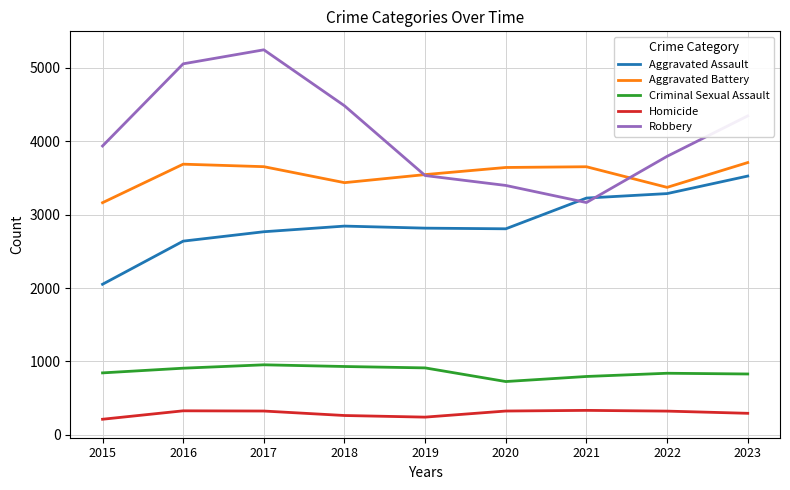

The value of Criminal Sexual Assault at 2017 is 953. True or false?

True